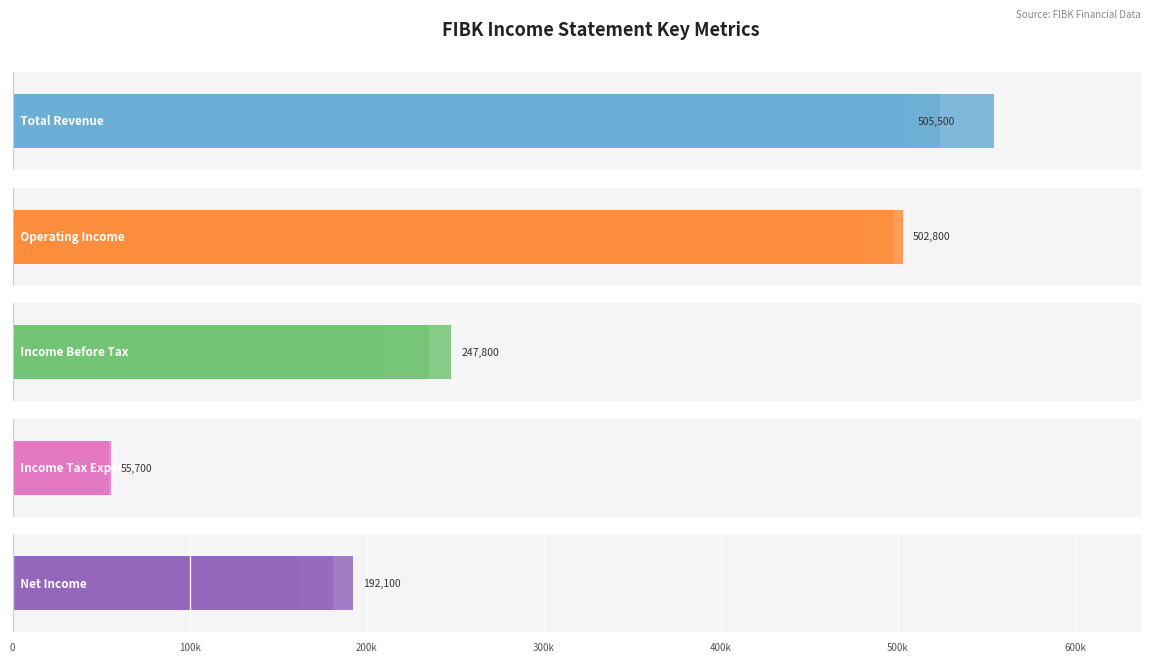

Is it true that Operating Income equals 236680 at 300k?

False